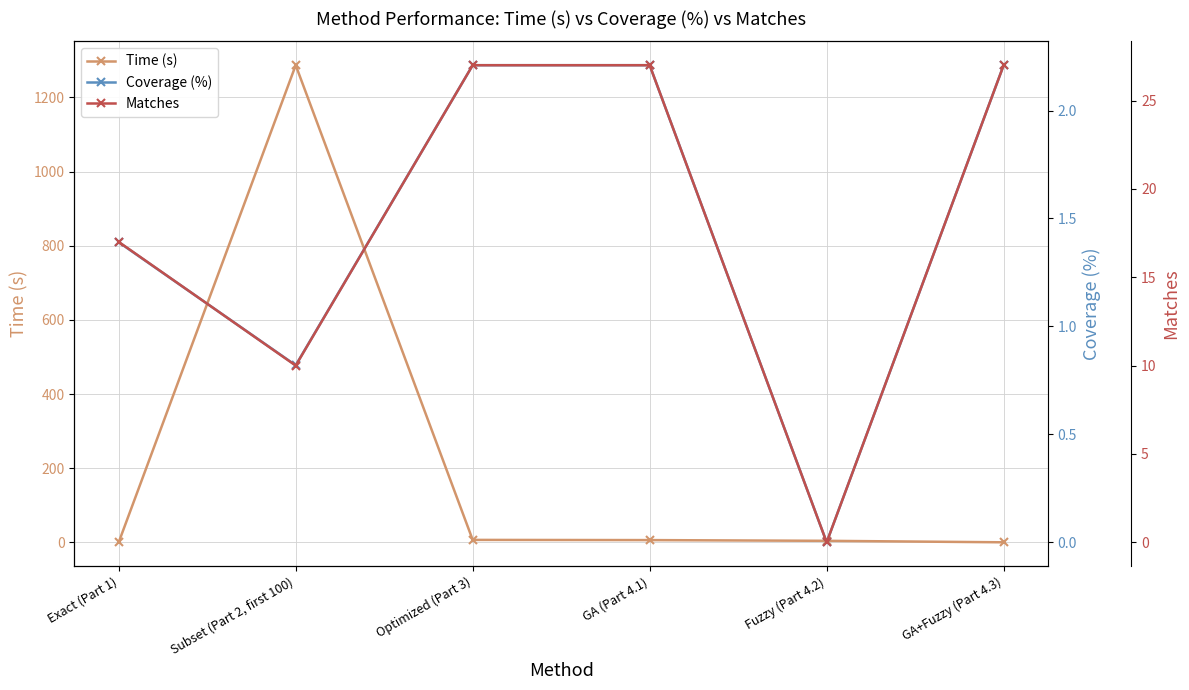

At which category is the sum across all series the highest?

Subset (Part 2, first 100)